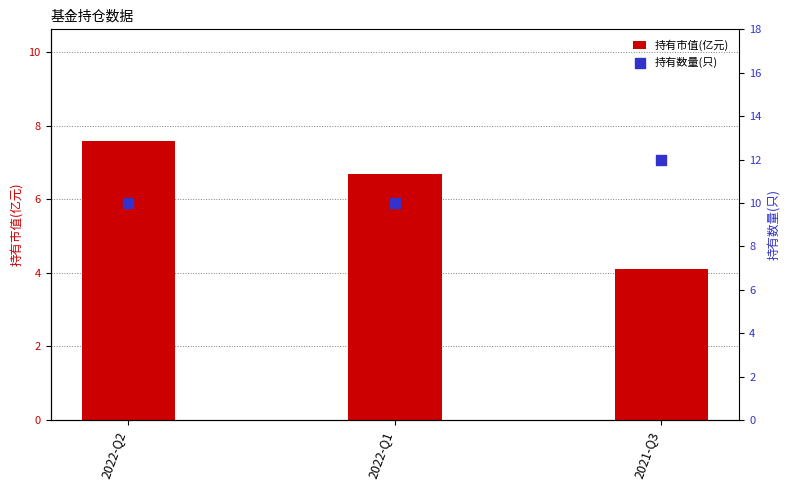

Which series contains the lowest Y value?

持有市值(亿元)